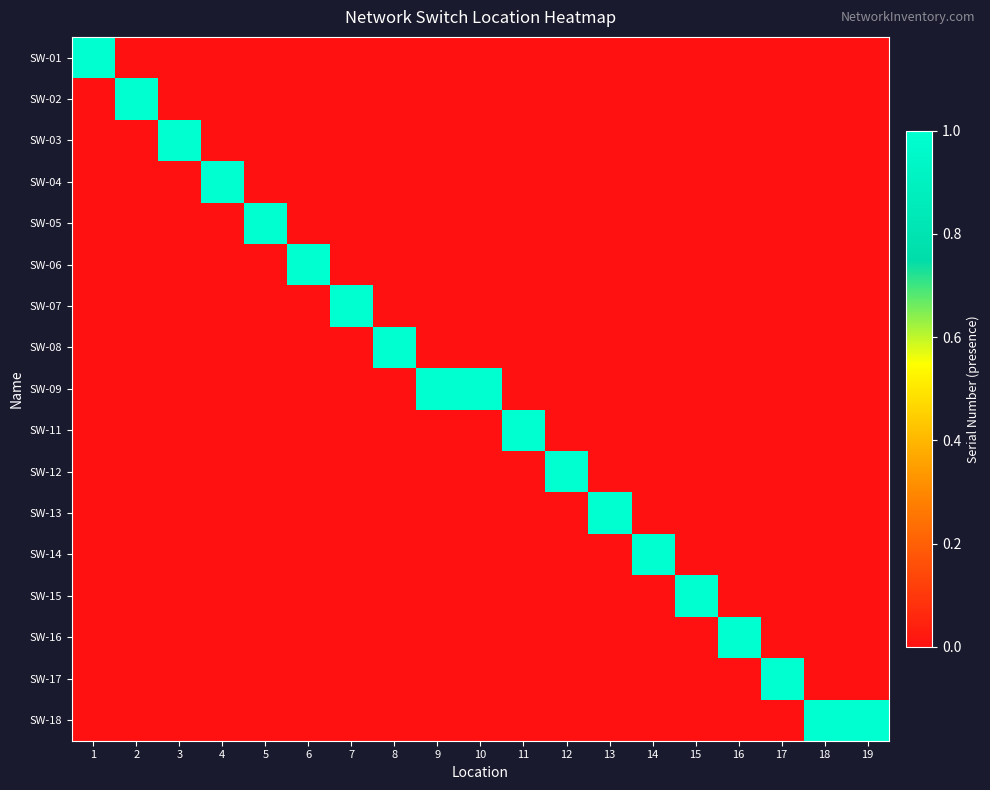

At 12, list the series in order from largest to smallest.

SW-12, SW-01, SW-02, SW-03, SW-04, SW-05, SW-06, SW-07, SW-08, SW-09, SW-11, SW-13, SW-14, SW-15, SW-16, SW-17, SW-18